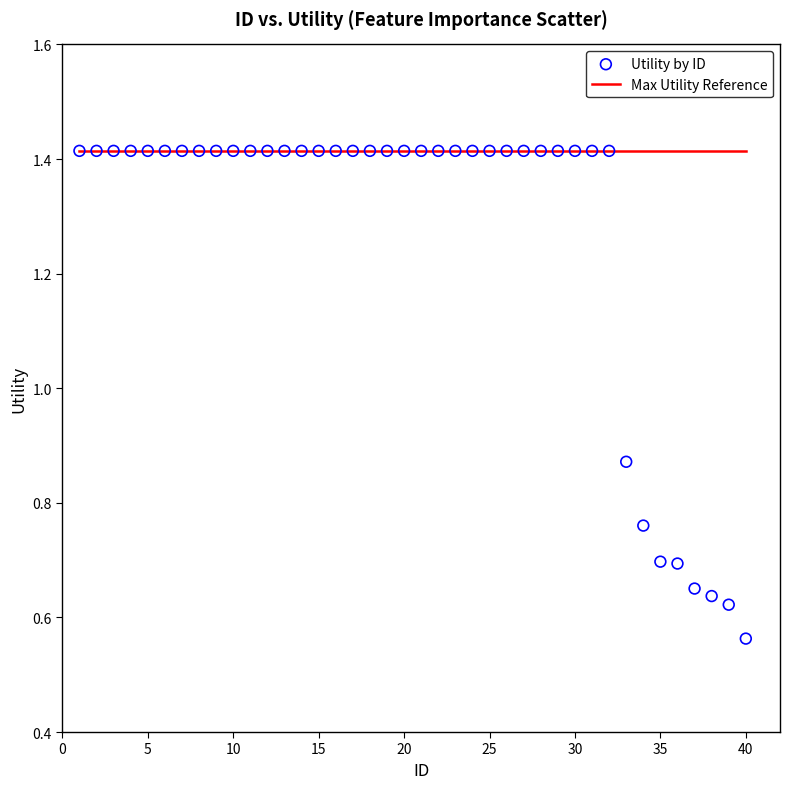

What is the range of X values (max minus min)?

39.0